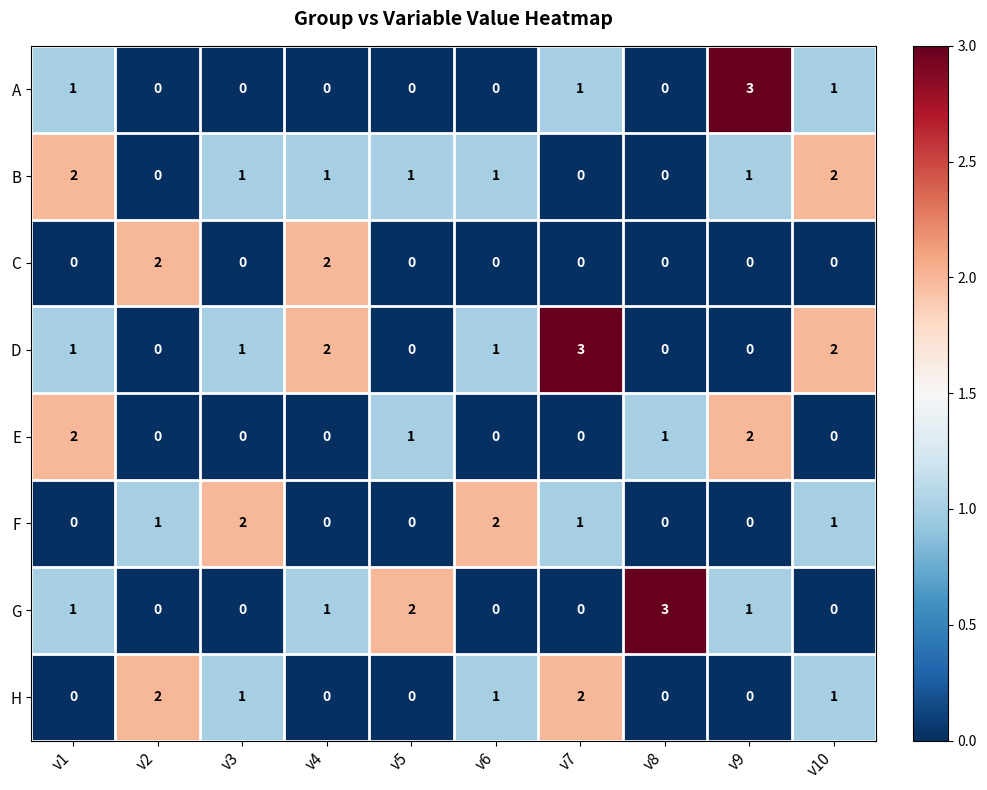

Which series changed the most between v7 and v9?

D